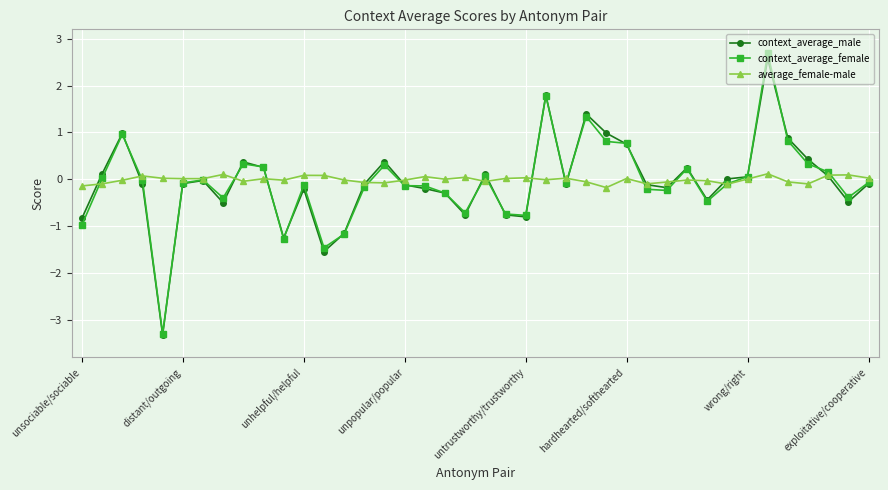

Count the number of categories in the chart.

40